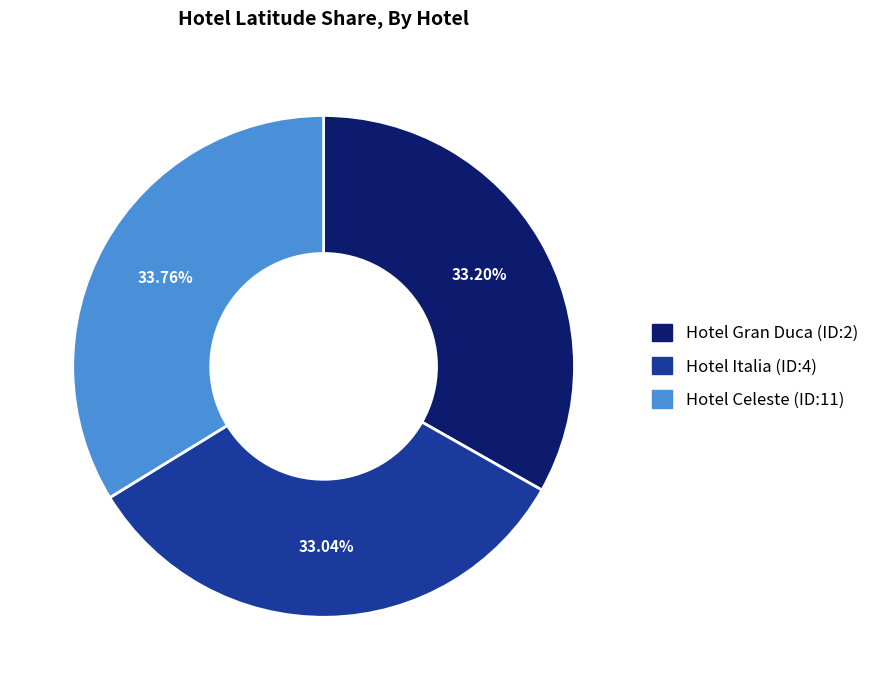

Is Hotel Celeste (ID:11) the majority of the pie?

No